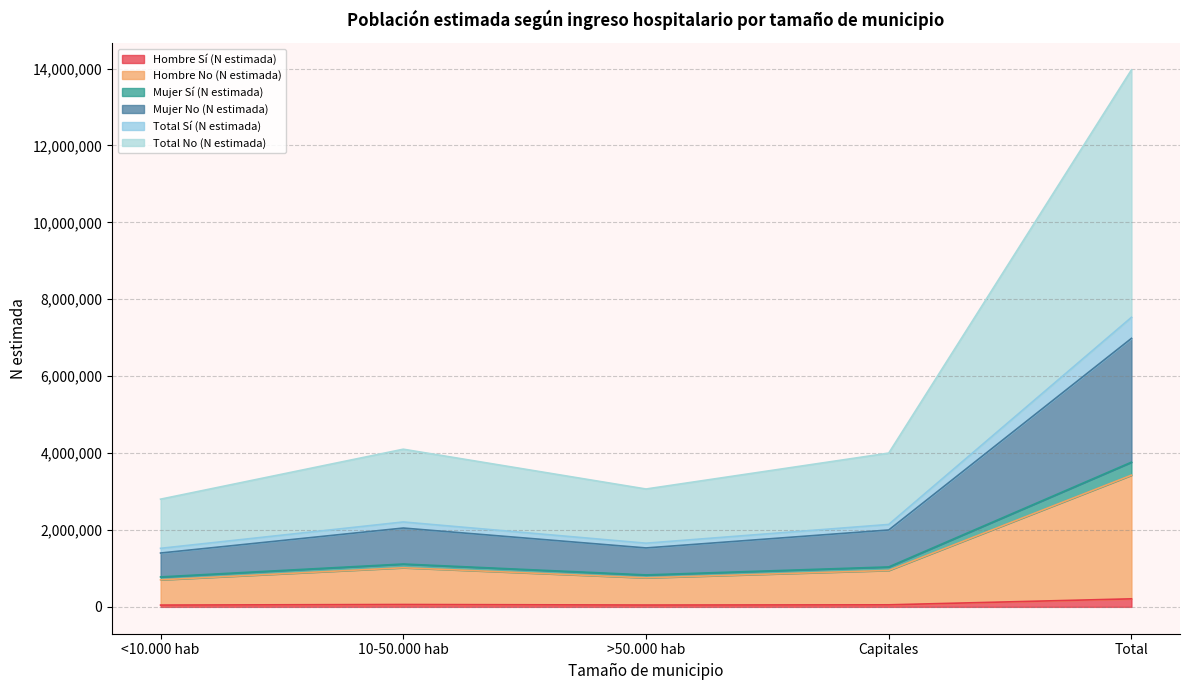

The value of Mujer Sí (N estimada) at >50.000 hab is 329381. True or false?

False